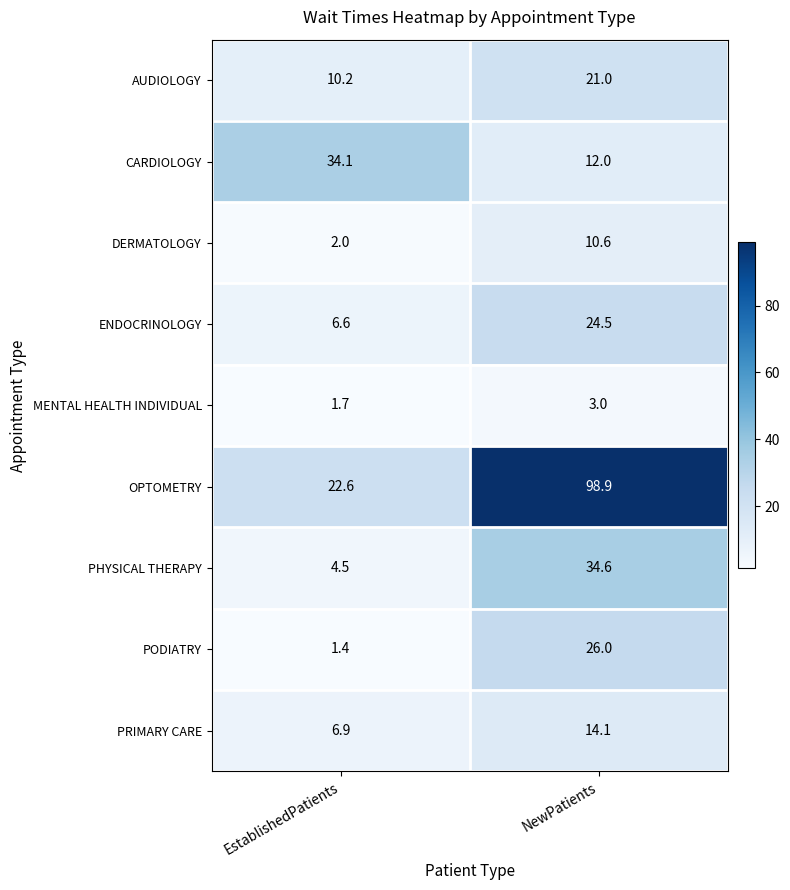

The value of DERMATOLOGY at EstablishedPatients is 0.6. True or false?

False